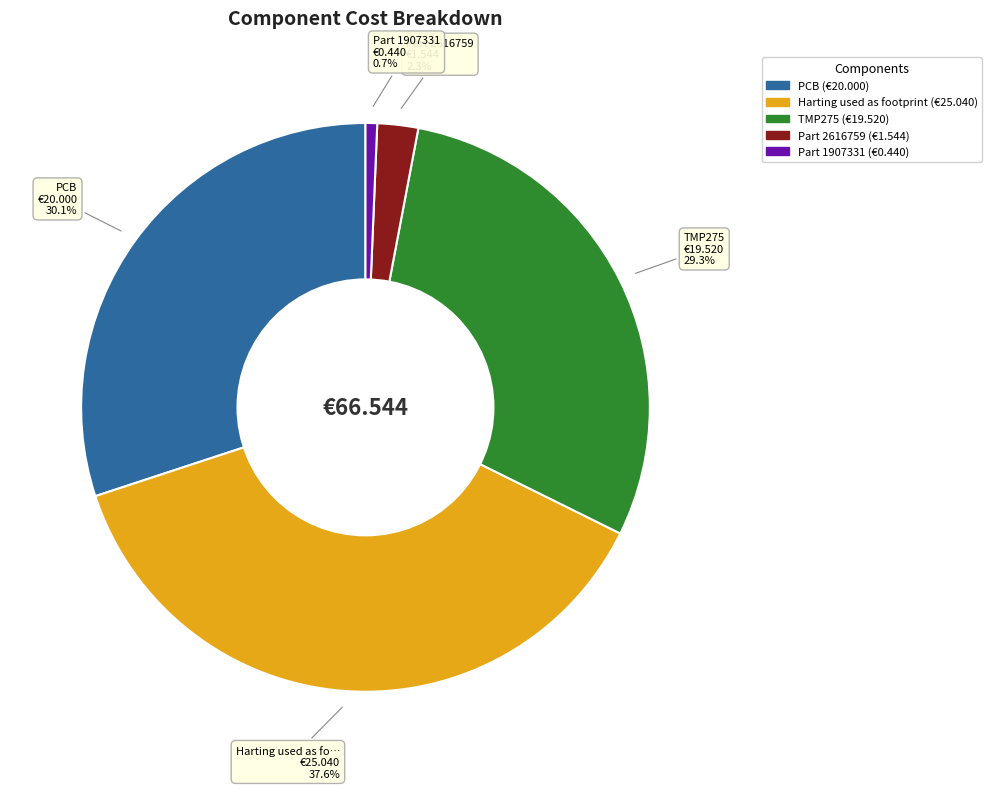

How many slices are in this pie chart?

5